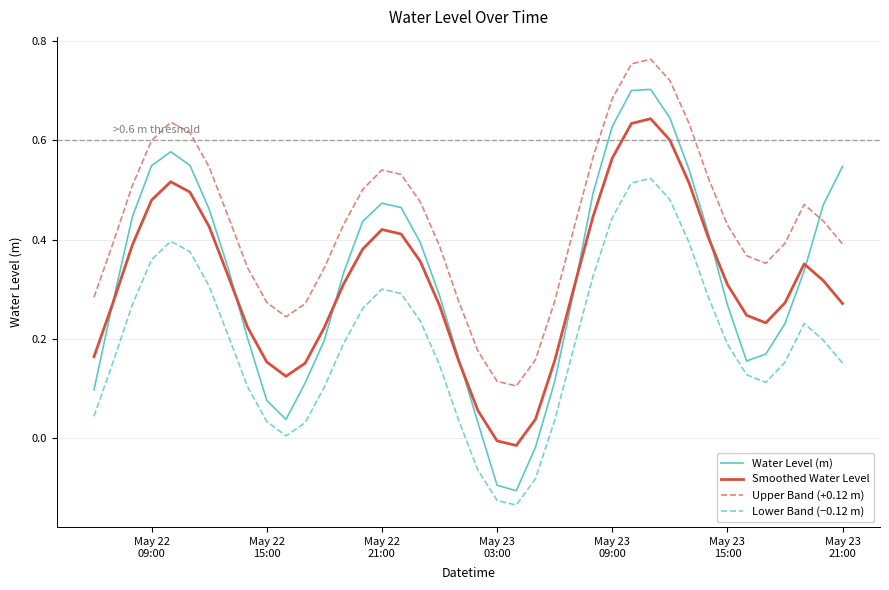

Does the chart display data point markers on the line(s)?

No